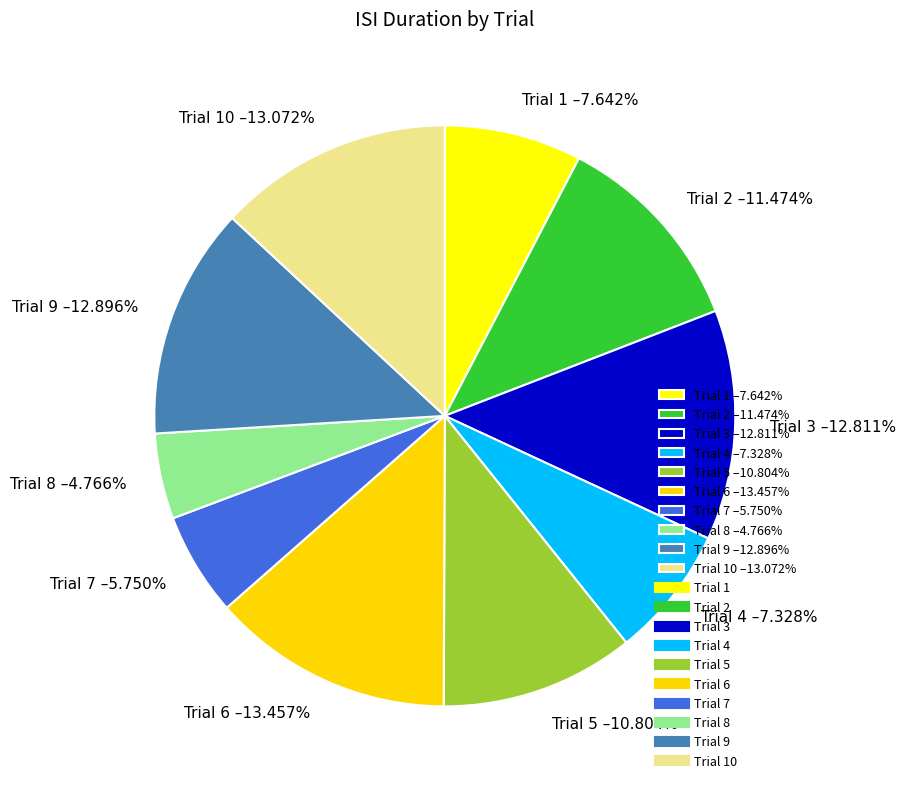

Which slice is the smallest?

Trial 8 –4.766%